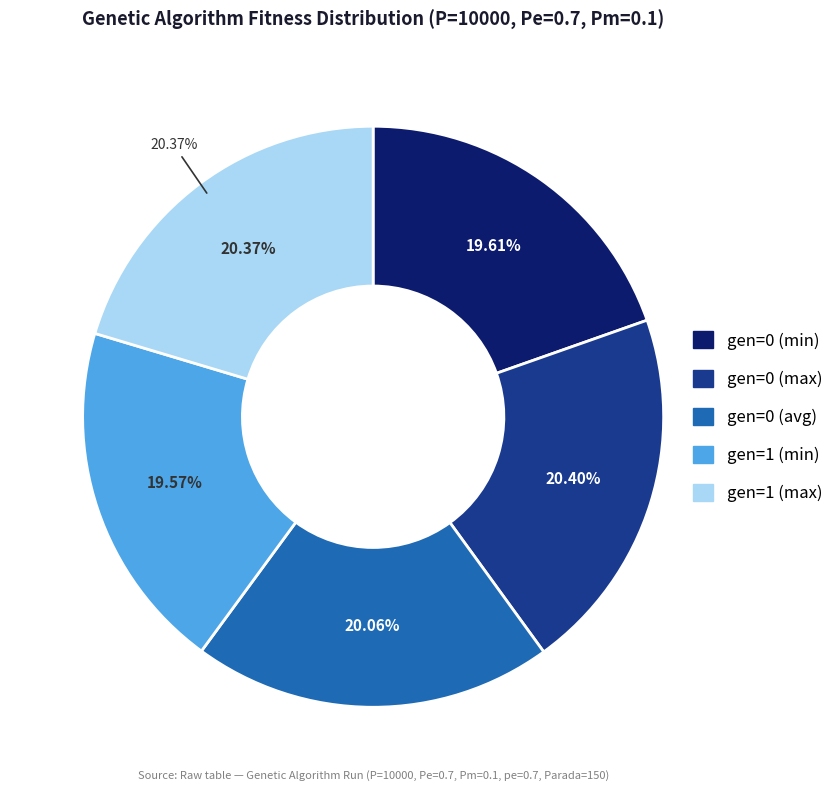

To the nearest percent, what percentage of the pie is gen=0 (avg)?

20%